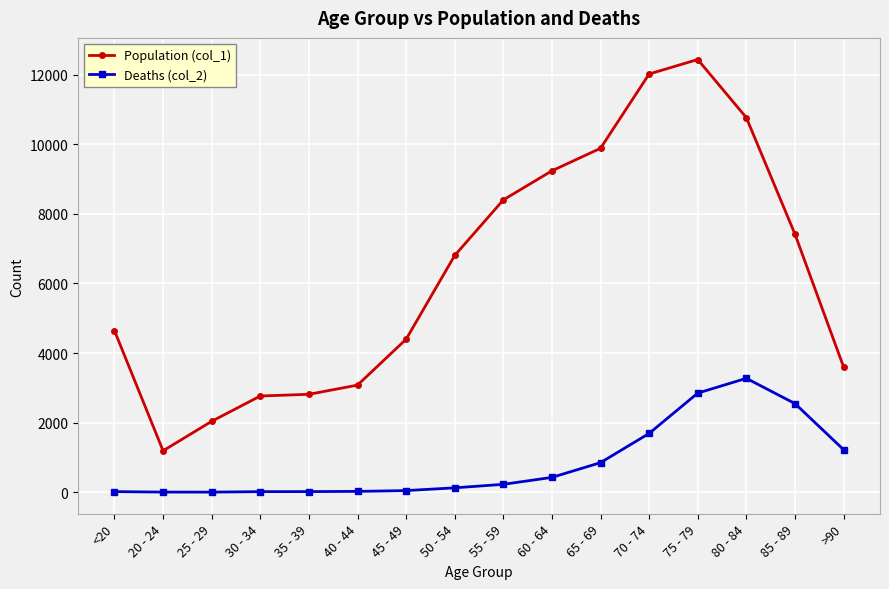

At which category does the chart reach its peak across all series?

75 - 79